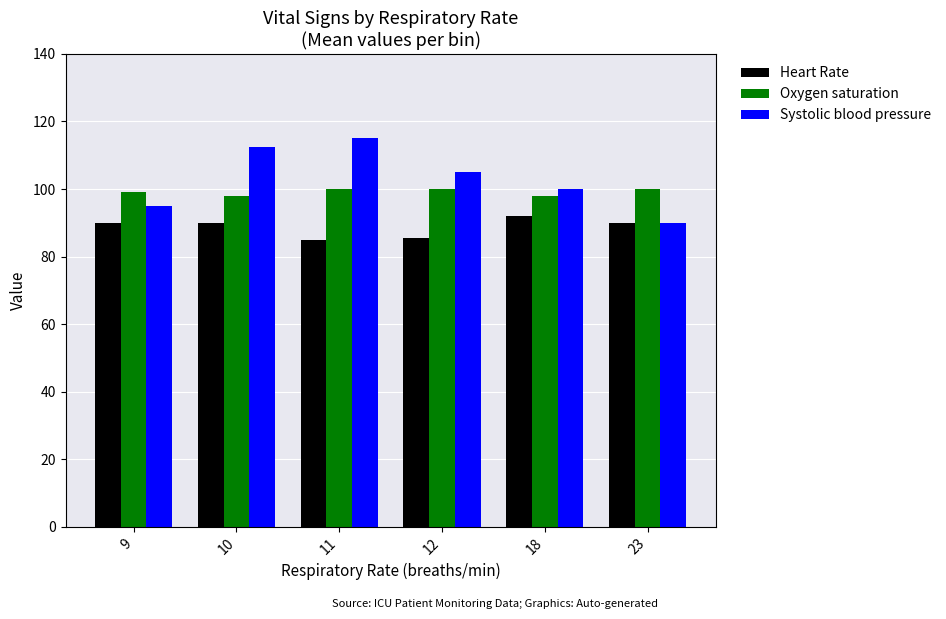

What are all the series names shown in the legend?

Heart Rate, Oxygen saturation, Systolic blood pressure